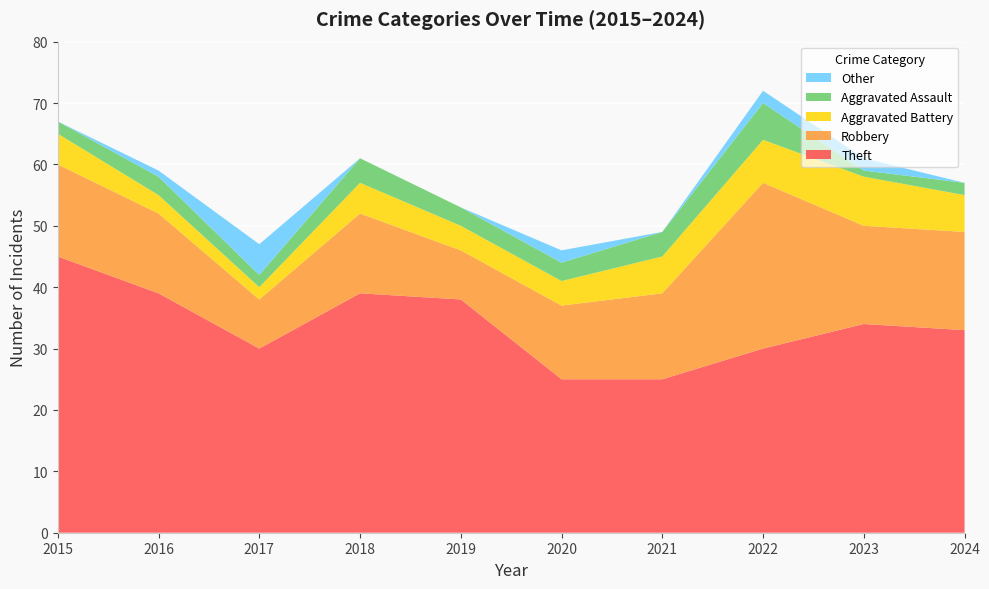

Reading left to right, extract all data points from this chart.

Theft: 45	39	30	39	38	25	25	30	34	33
Robbery: 15	13	8	13	8	12	14	27	16	16
Aggravated Battery: 5	3	2	5	4	4	6	7	8	6
Aggravated Assault: 2	3	2	4	3	3	4	6	1	2
Other: 0	1	5	0	0	2	0	2	2	0